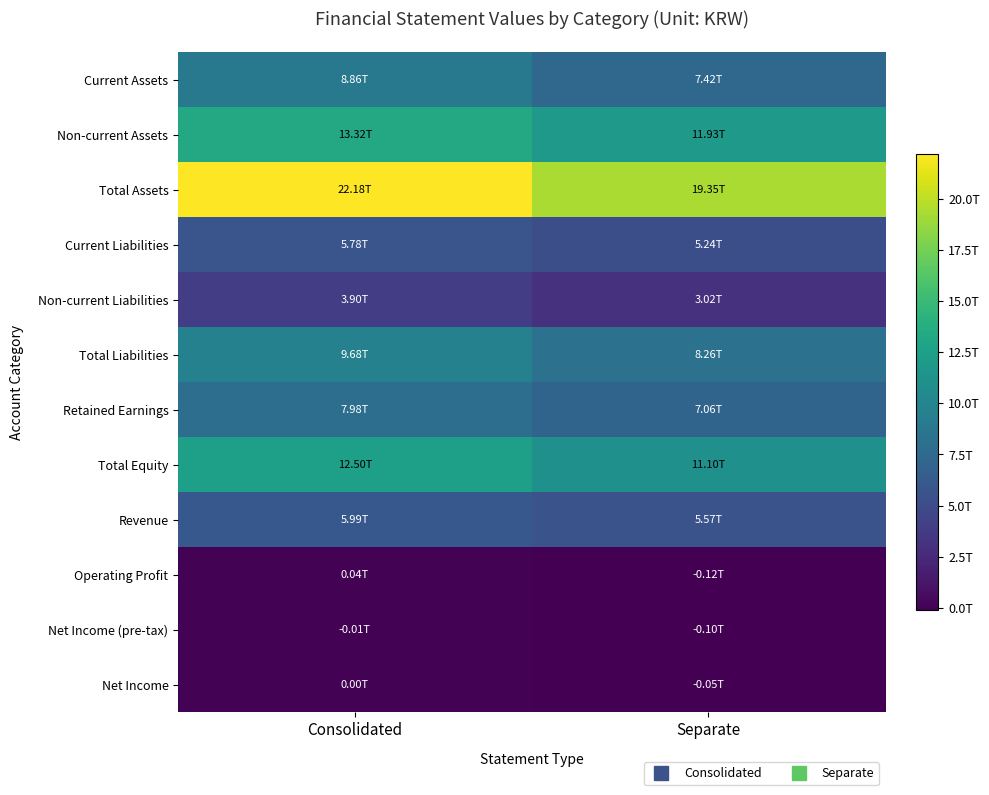

Which category has the lowest value across all series?

Separate